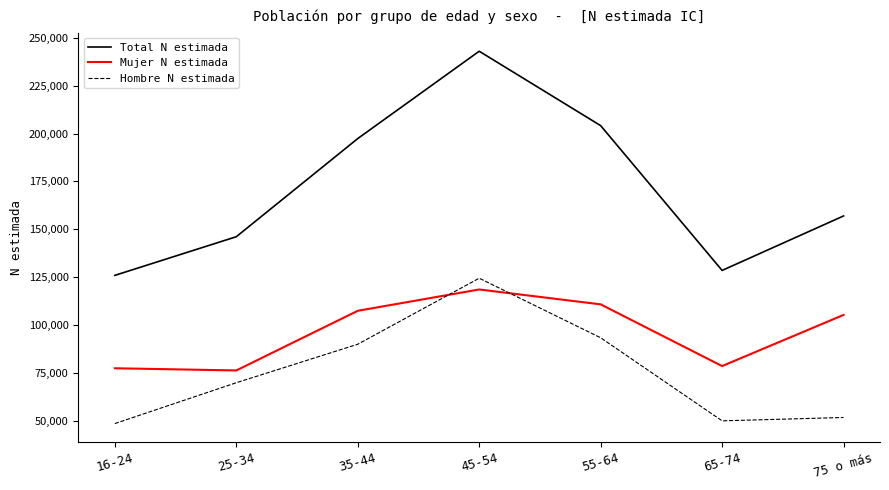

Which series has the largest total across all categories?

Total N estimada